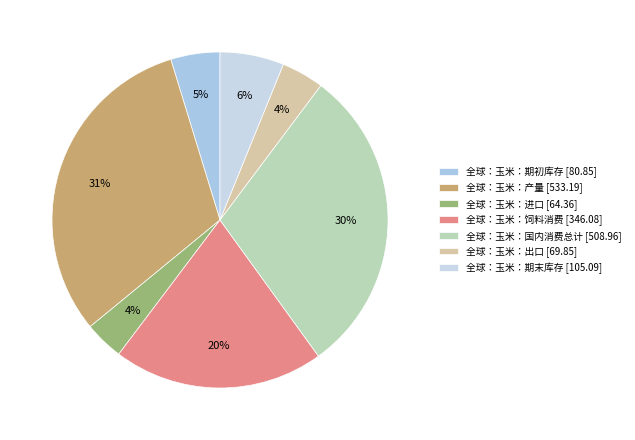

To the nearest percent, what portion does 全球：玉米：饲料消费 represent?

20%